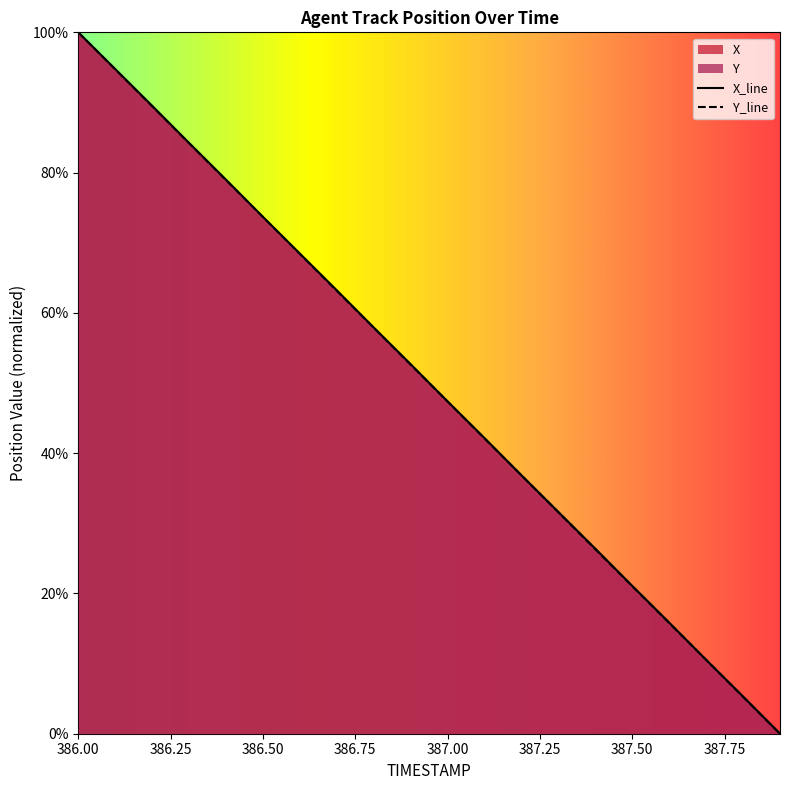

What are all the series names shown in the legend?

X, Y